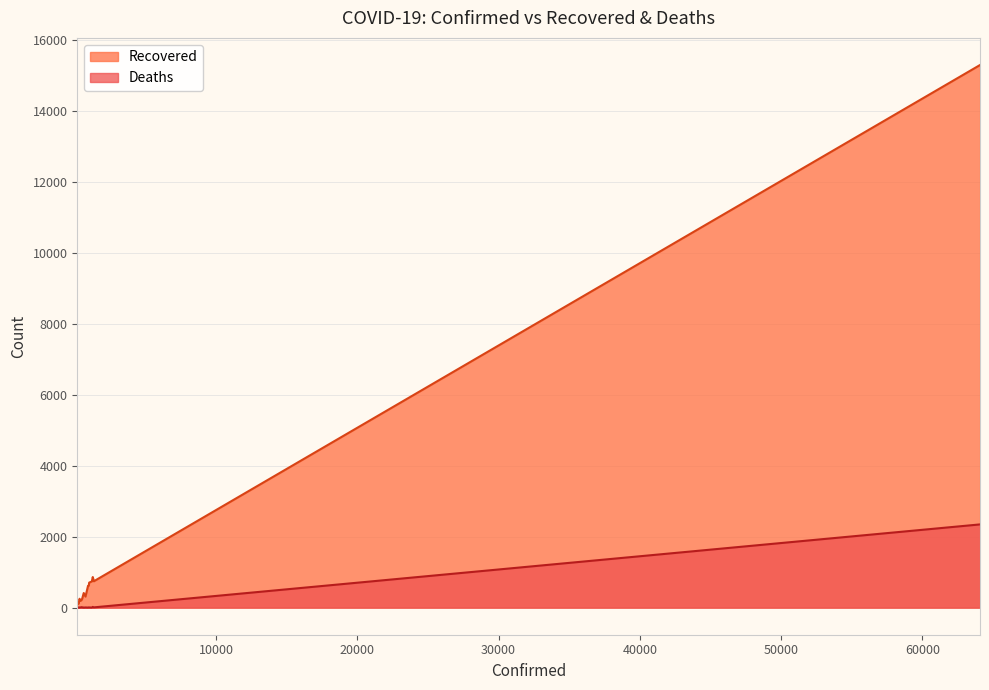

Which series has the largest total across all categories?

Recovered